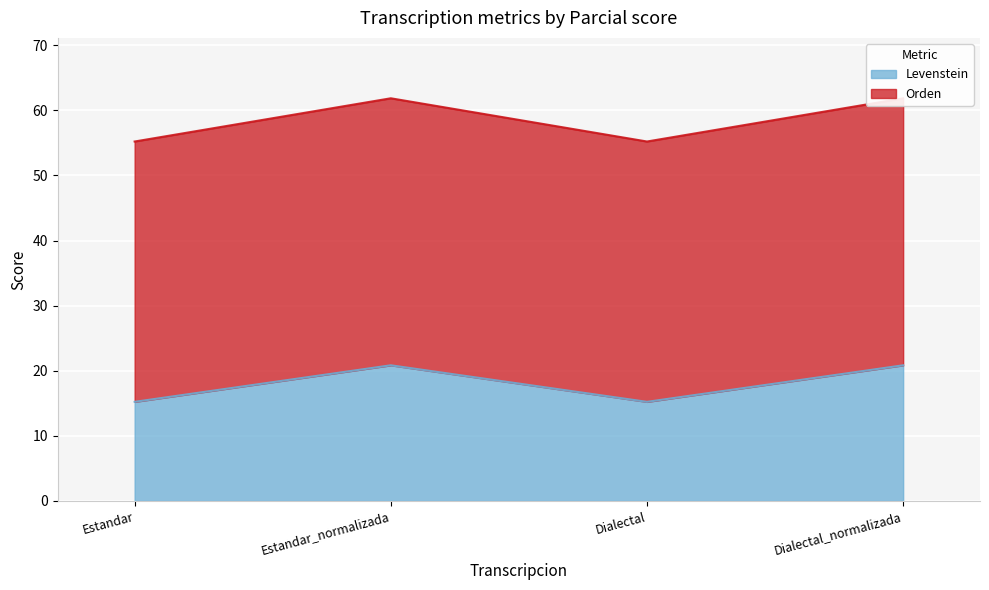

Reading left to right, what are all the values shown in this chart?

Levenstein: 15.2	20.8	15.2	20.8
Orden: 55.2	61.9	55.2	61.9